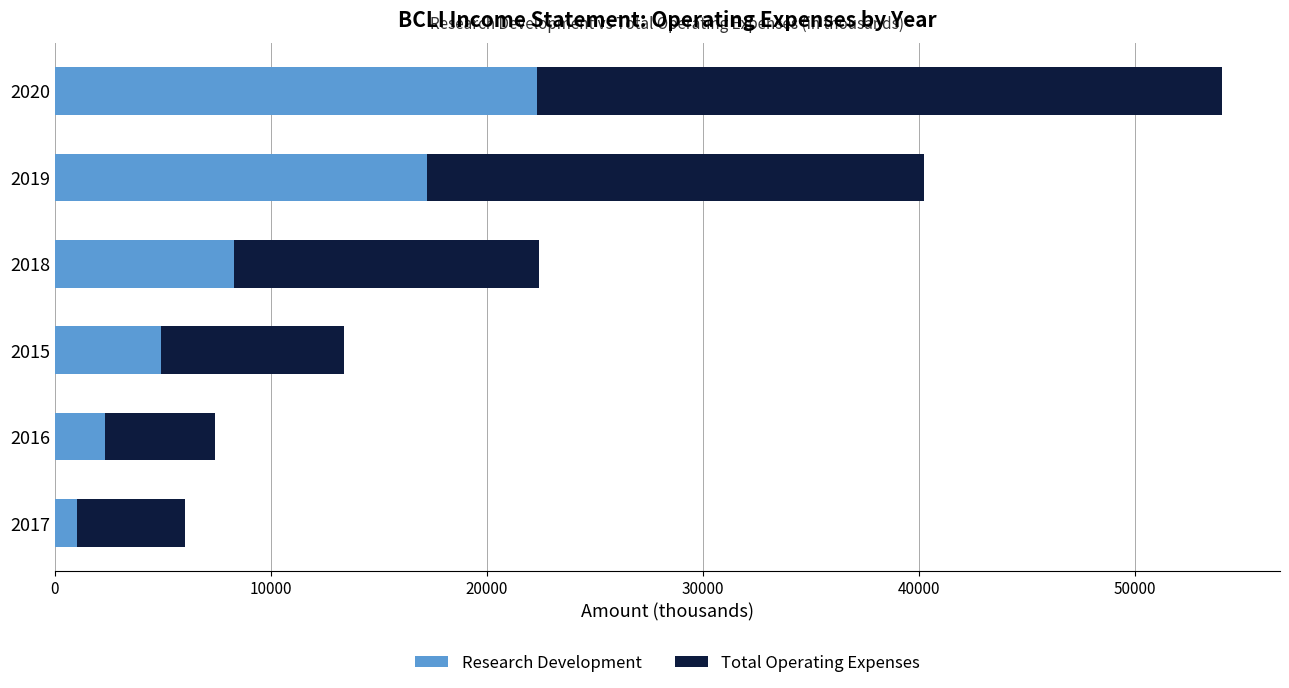

The value of Research Development at 2020 is 8449. True or false?

False